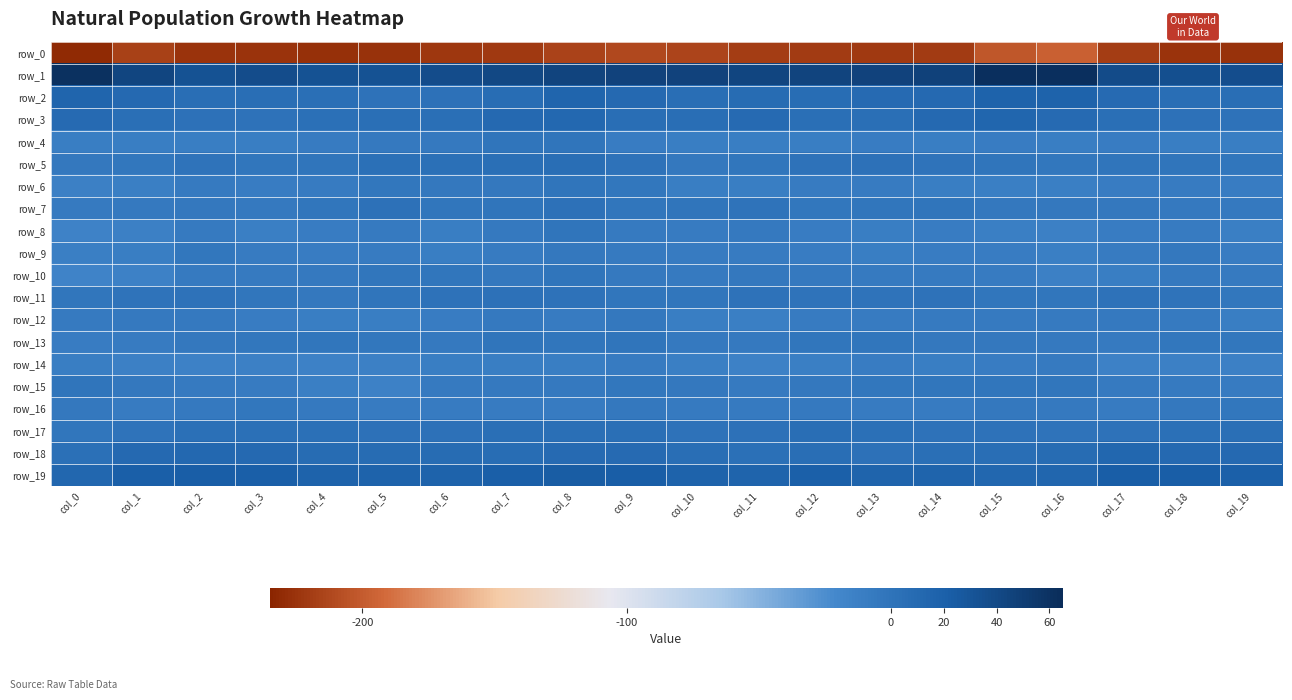

Which label corresponds to the smallest value in the chart?

col_0